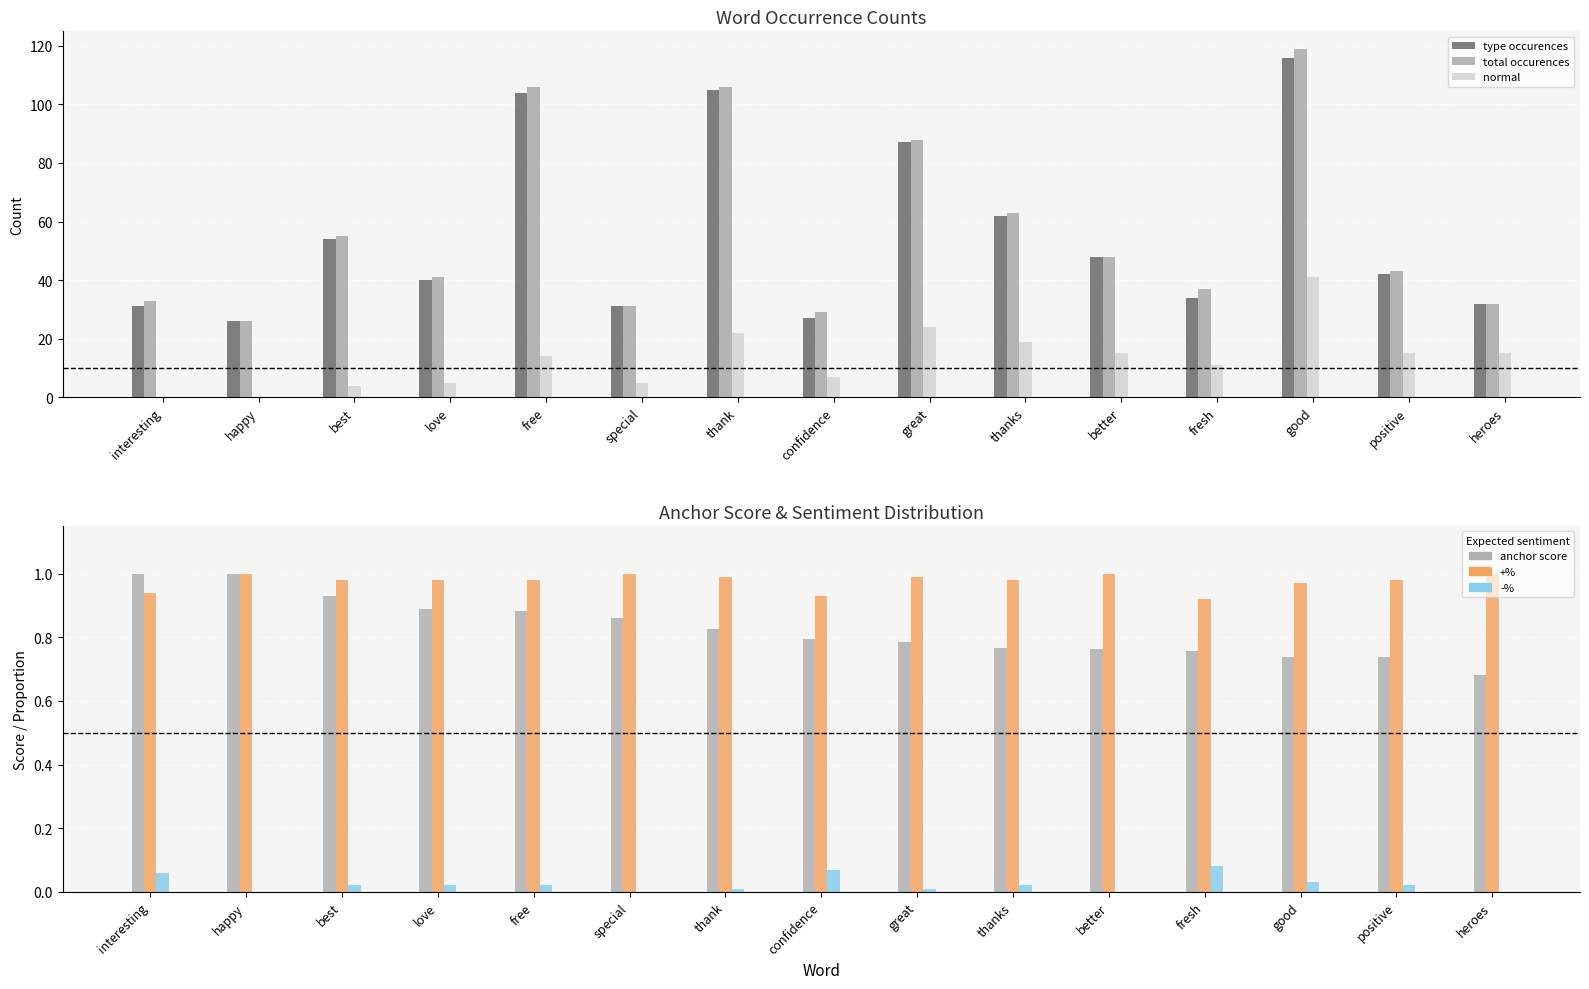

How many data points in type occurences are above 42?

7